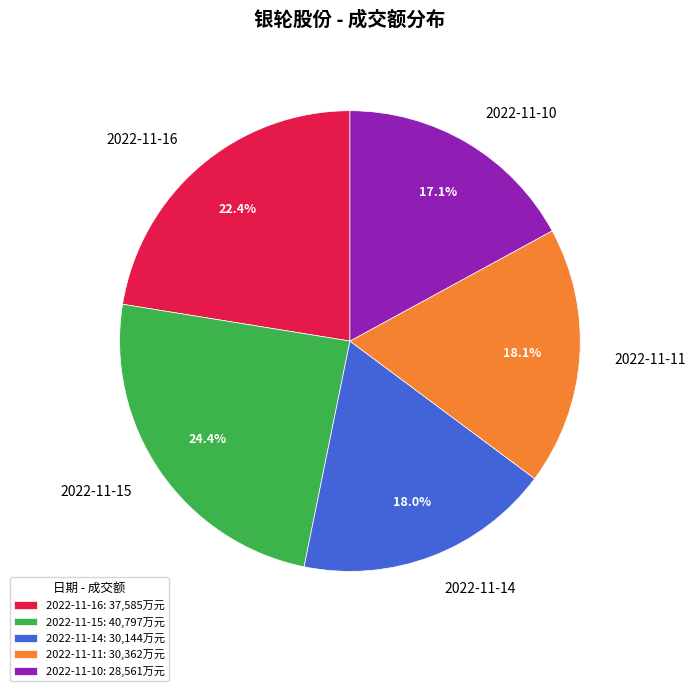

Combined, do 2022-11-10 and 2022-11-15 account for over 50%?

No